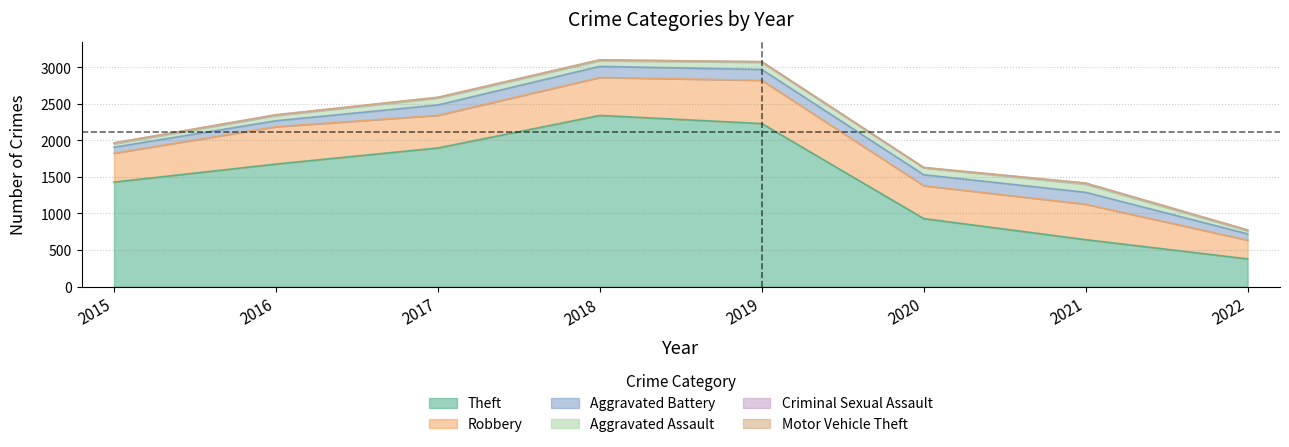

What is the total value across all series at 2022?

775